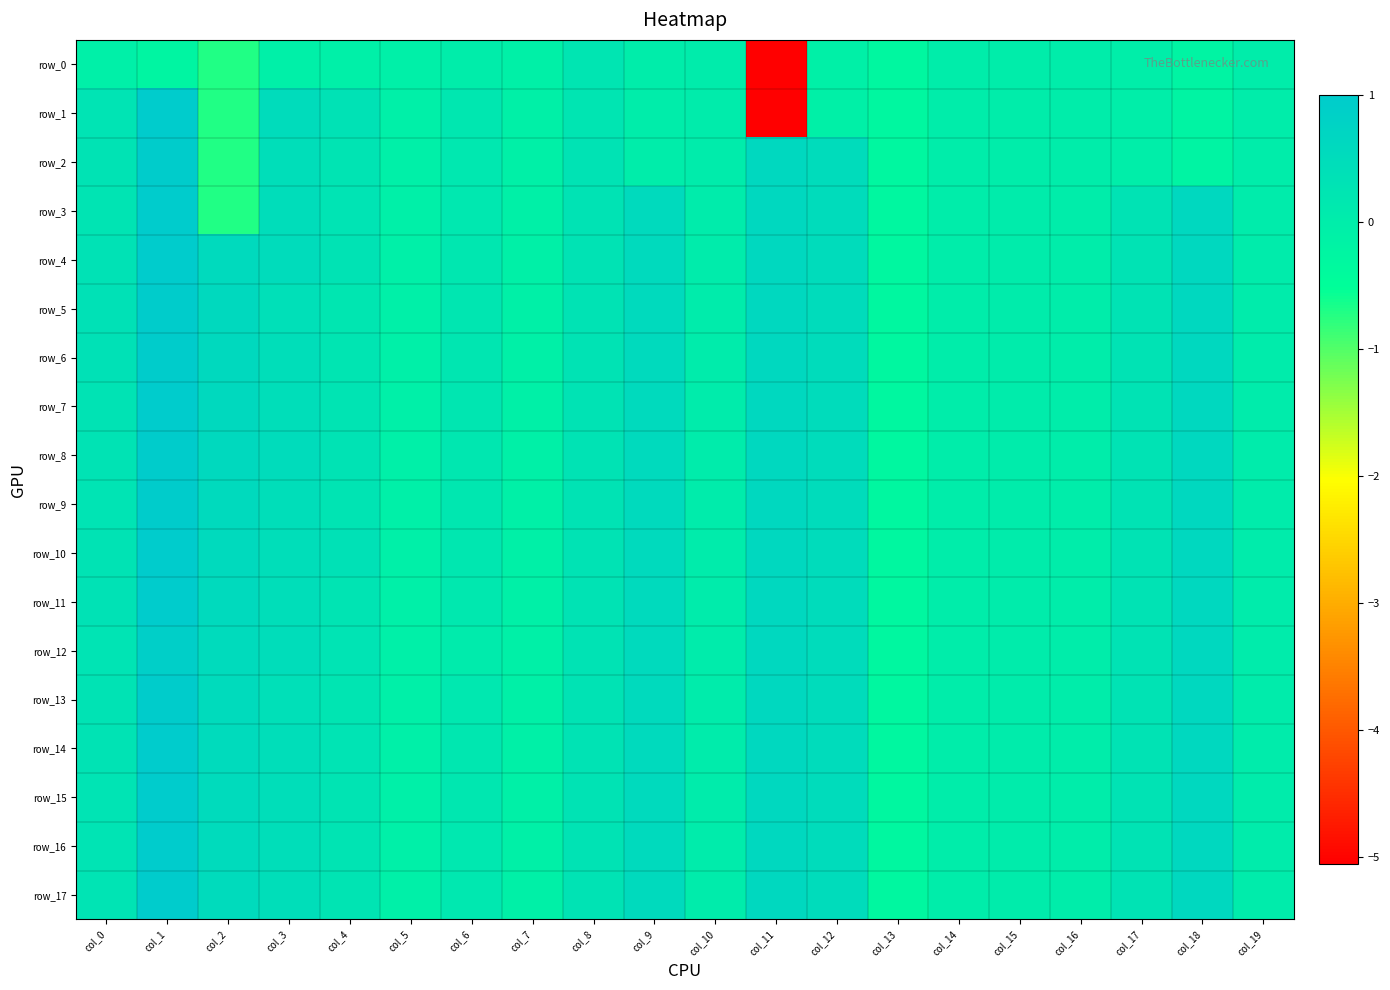

Reading left to right, transcribe all the data shown in this chart.

row_0: -0.1	-0.2	-0.7	-0.1	-0.1	-0.1	-0.0	-0.1	0.2	0.0	0.0	-5.1	-0.1	-0.3	-0.0	-0.0	-0.0	-0.0	-0.2	-0.0
row_1: 0.3	1.0	-0.7	0.5	0.3	-0.1	0.2	-0.1	0.2	0.0	0.0	-5.1	-0.1	-0.3	-0.0	-0.0	-0.0	-0.0	-0.2	-0.0
row_2: 0.3	1.0	-0.7	0.4	0.3	-0.1	0.2	-0.1	0.3	0.0	0.0	0.6	0.5	-0.3	-0.0	-0.0	-0.0	-0.0	-0.2	-0.0
row_3: 0.3	1.0	-0.7	0.5	0.3	-0.1	0.2	-0.1	0.3	0.6	0.0	0.6	0.5	-0.3	-0.0	0.0	-0.0	0.3	0.6	0.0
row_4: 0.3	1.0	0.6	0.5	0.3	-0.1	0.2	-0.1	0.3	0.6	0.0	0.6	0.5	-0.3	-0.0	0.0	-0.0	0.3	0.6	0.0
row_5: 0.4	1.0	0.6	0.4	0.2	-0.1	0.2	-0.1	0.3	0.6	0.0	0.6	0.5	-0.3	-0.0	0.0	-0.0	0.3	0.6	0.0
row_6: 0.3	1.0	0.6	0.4	0.2	-0.1	0.2	-0.1	0.3	0.6	0.0	0.6	0.5	-0.3	-0.0	0.0	-0.0	0.3	0.6	0.0
row_7: 0.3	1.0	0.6	0.4	0.3	-0.1	0.2	-0.1	0.3	0.6	0.0	0.6	0.5	-0.3	-0.0	0.0	-0.0	0.3	0.6	0.0
row_8: 0.3	1.0	0.6	0.5	0.3	-0.1	0.2	-0.1	0.3	0.6	0.0	0.6	0.5	-0.3	-0.0	0.0	-0.0	0.3	0.6	0.0
row_9: 0.3	1.0	0.6	0.4	0.2	-0.1	0.2	-0.1	0.3	0.6	0.0	0.6	0.5	-0.3	-0.0	0.0	-0.0	0.3	0.6	0.0
row_10: 0.3	1.0	0.6	0.5	0.3	-0.1	0.2	-0.1	0.3	0.6	0.0	0.6	0.5	-0.3	-0.0	0.0	-0.0	0.3	0.6	0.0
row_11: 0.3	1.0	0.6	0.4	0.3	-0.1	0.1	-0.1	0.3	0.6	0.0	0.6	0.5	-0.3	-0.0	0.0	-0.0	0.3	0.6	0.0
row_12: 0.3	0.9	0.5	0.5	0.3	-0.1	0.1	-0.1	0.3	0.6	0.0	0.6	0.5	-0.3	-0.0	0.0	-0.0	0.3	0.6	0.0
row_13: 0.3	1.0	0.5	0.4	0.2	-0.1	0.2	-0.1	0.3	0.6	0.0	0.6	0.5	-0.3	-0.0	0.0	-0.0	0.3	0.6	0.0
row_14: 0.3	1.0	0.5	0.5	0.3	-0.1	0.2	-0.1	0.3	0.6	0.0	0.6	0.5	-0.3	-0.0	0.0	-0.0	0.3	0.6	0.0
row_15: 0.3	1.0	0.5	0.4	0.3	-0.1	0.2	-0.1	0.3	0.6	0.0	0.6	0.5	-0.3	-0.0	0.0	-0.0	0.3	0.6	0.0
row_16: 0.3	1.0	0.5	0.4	0.2	-0.1	0.2	-0.1	0.3	0.6	0.0	0.6	0.5	-0.3	-0.0	0.0	-0.0	0.3	0.6	0.0
row_17: 0.3	1.0	0.5	0.4	0.2	-0.1	0.2	-0.1	0.3	0.6	0.0	0.6	0.5	-0.3	-0.0	0.0	-0.0	0.3	0.6	0.0